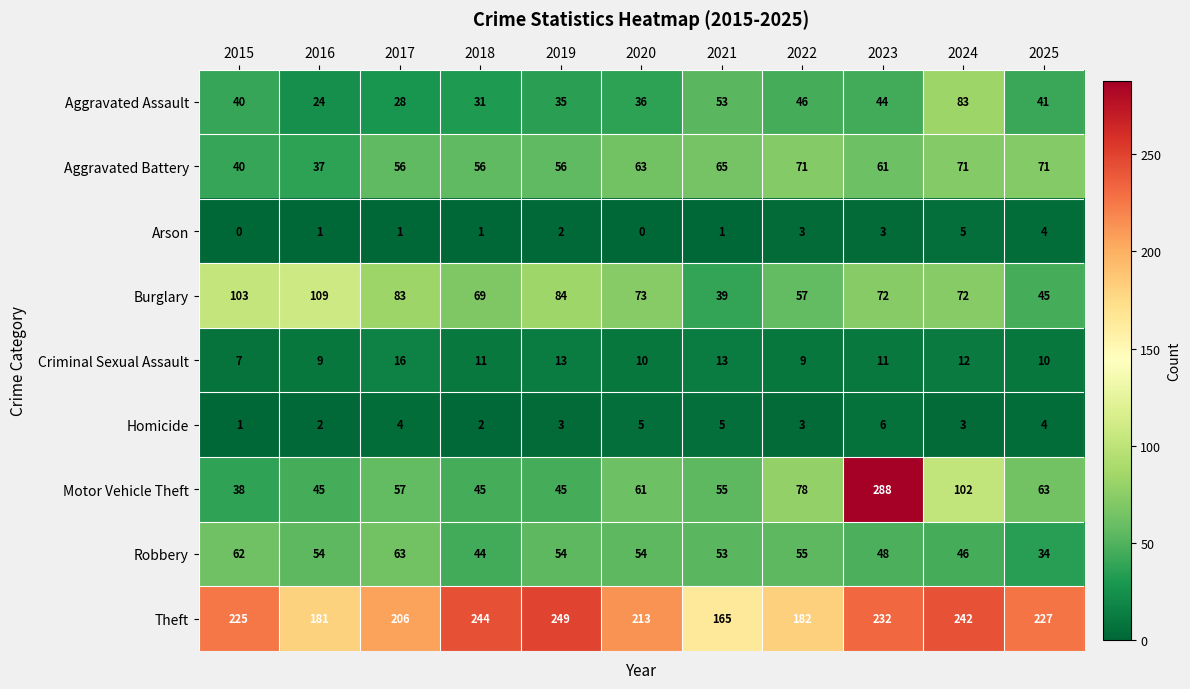

True or false: Motor Vehicle Theft has a value of 30 at 2024.

False